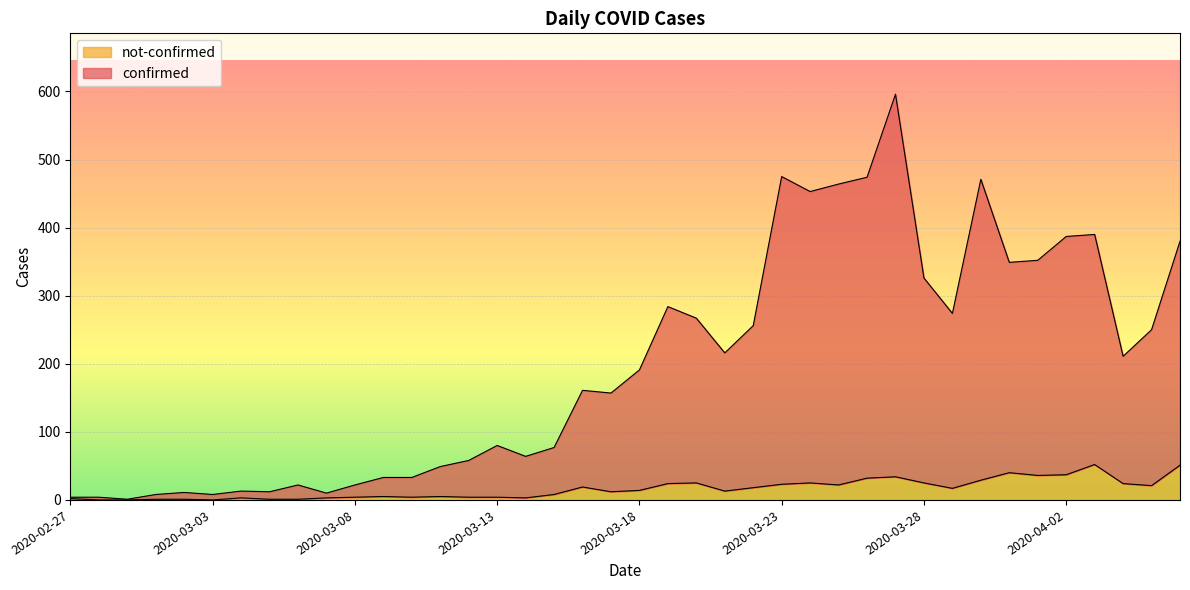

What is the maximum value shown in the chart?

596